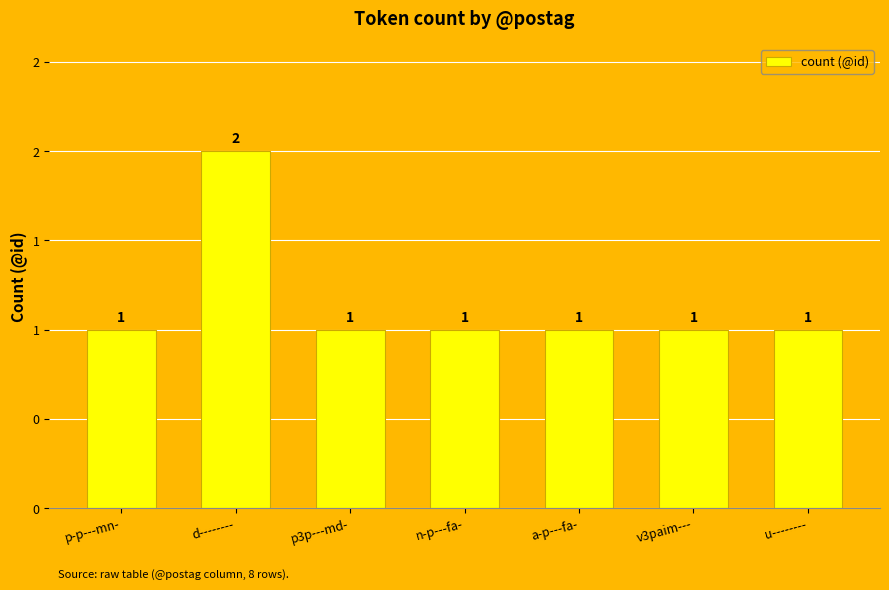

What is the average value?

1